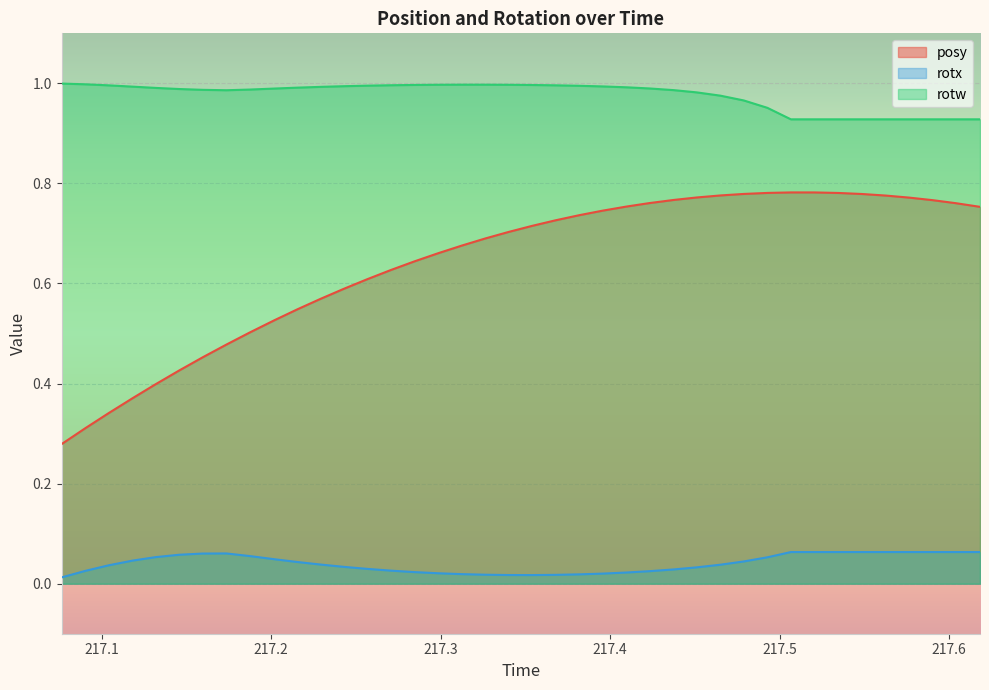

True or false: rotw and posy cross at least once.

False